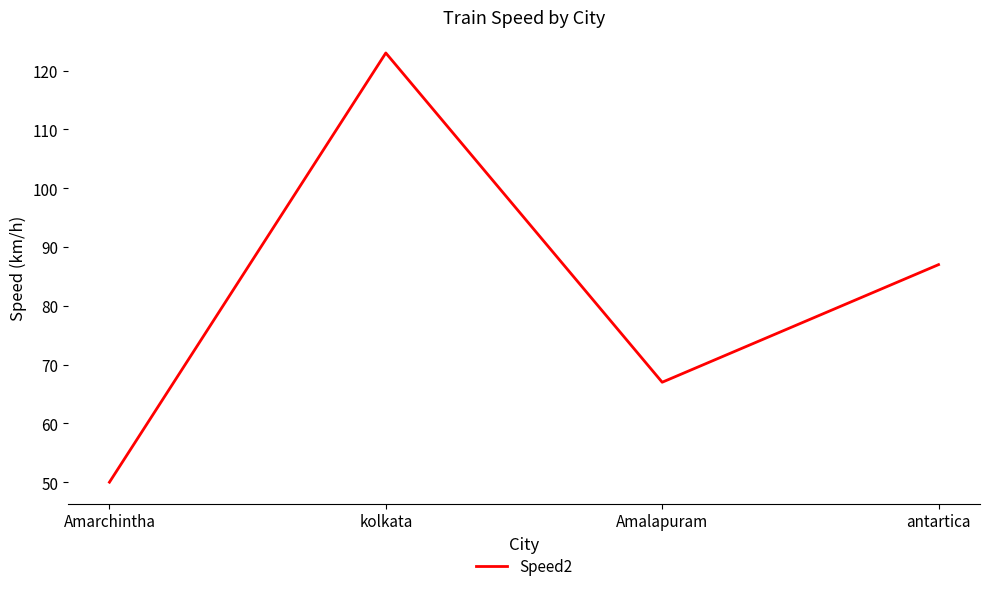

What position from the left is Amalapuram?

3